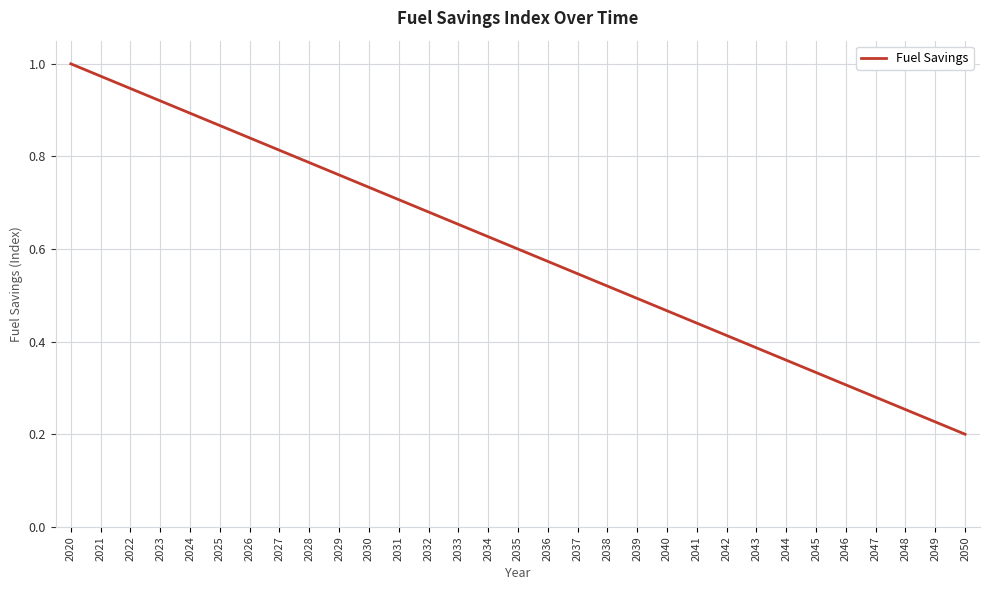

At which label is the value closest to 0?

2050